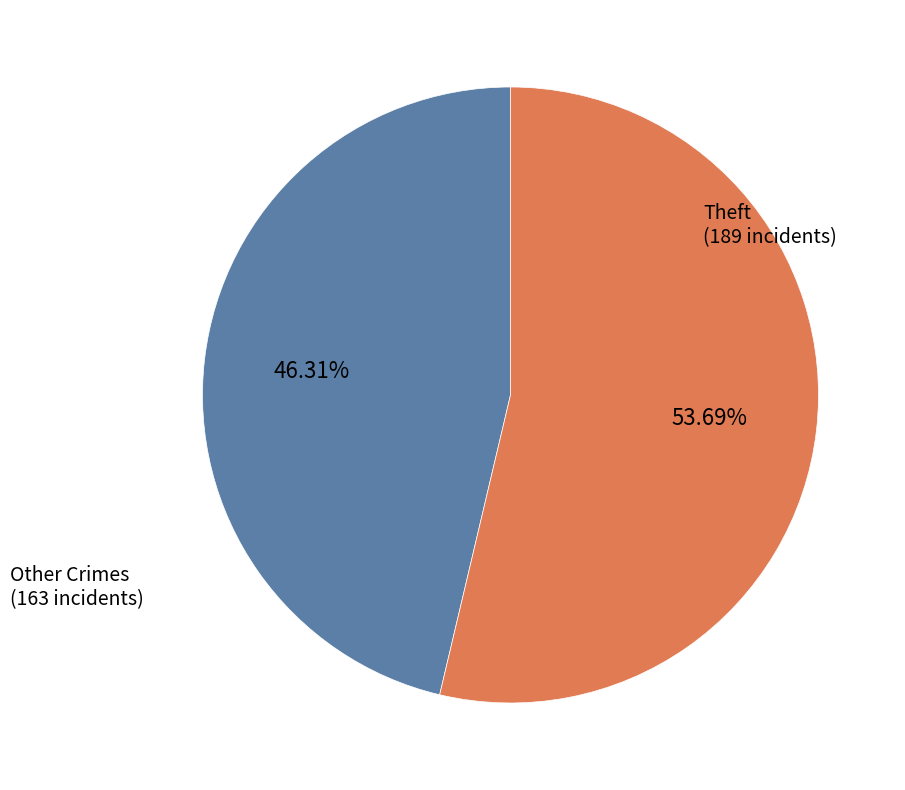

Is there any slice that represents more than half of the pie?

Yes